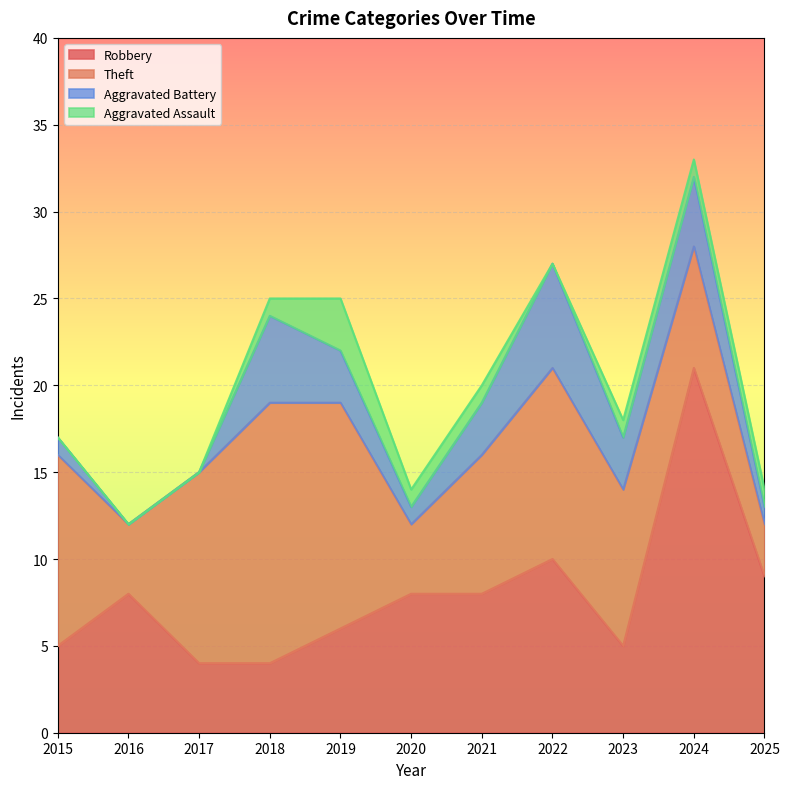

The value of Robbery at 2024 is 21. True or false?

True